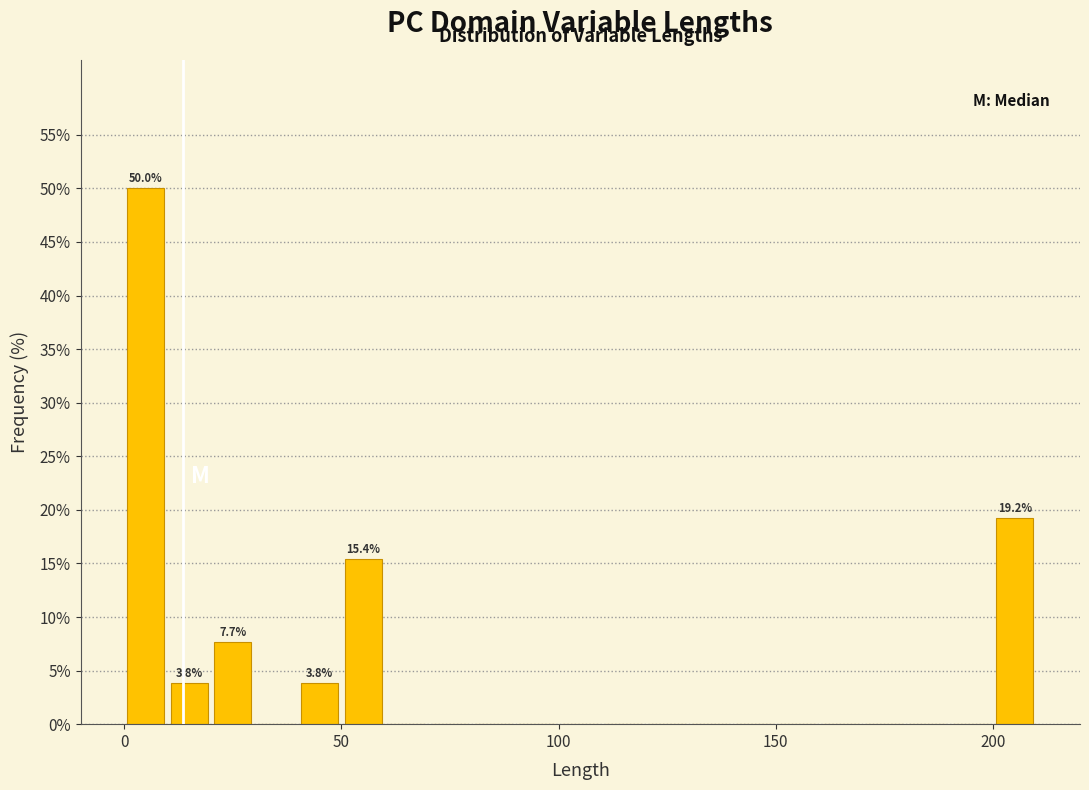

Read against the x-axis, roughly where is the centre of the tallest bar?

5